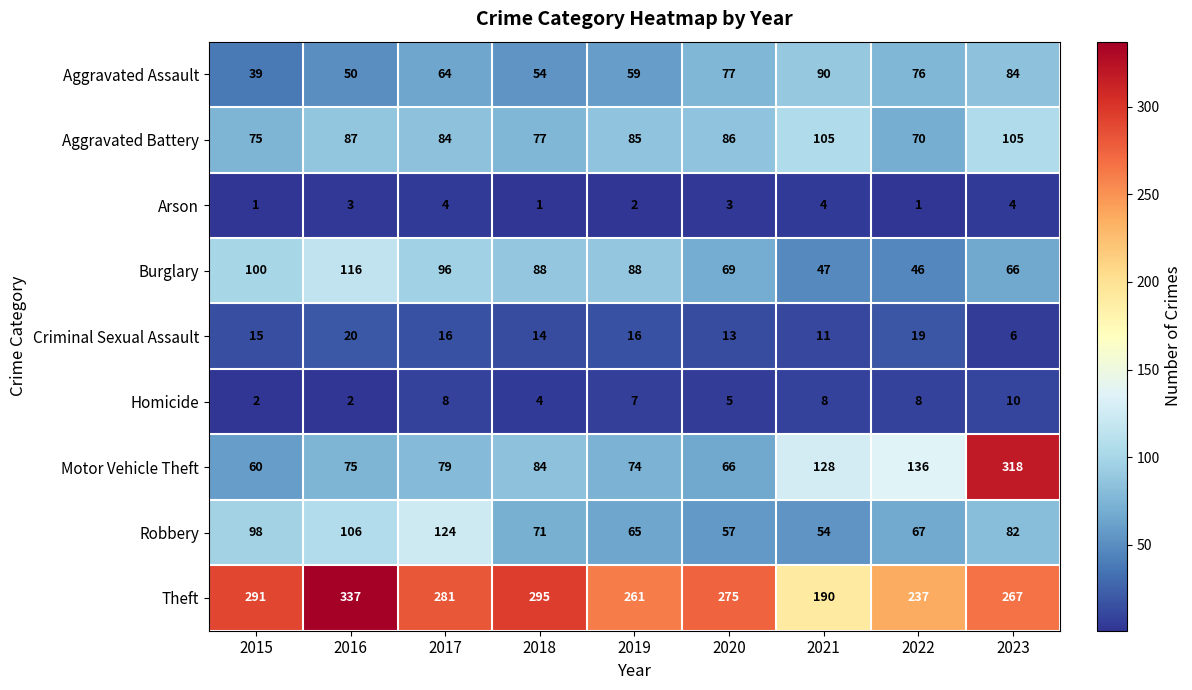

What is the approximate value of Burglary at 2023?

66